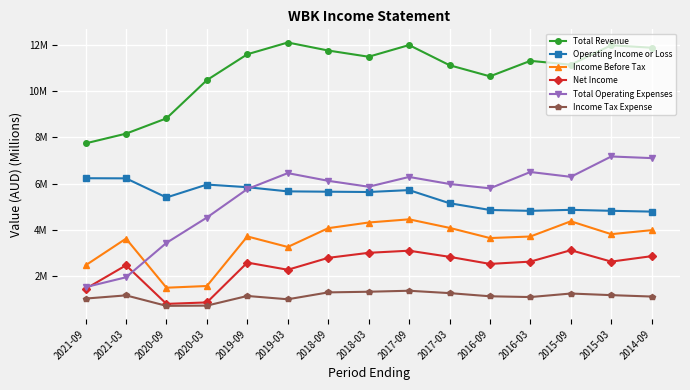

Rank the series by their maximum value, from lowest to highest.

Income Tax Expense, Net Income, Income Before Tax, Operating Income or Loss, Total Operating Expenses, Total Revenue